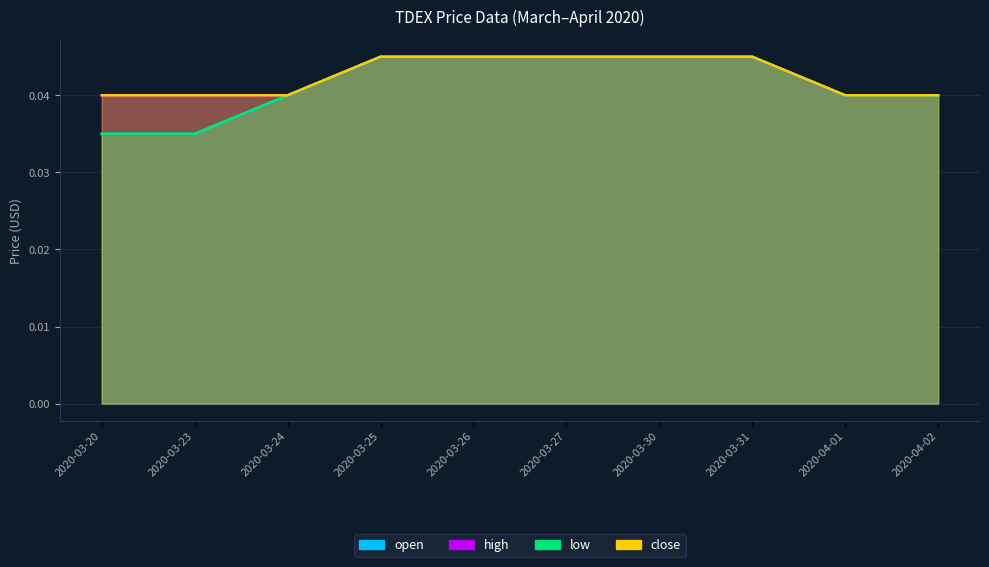

What is the sum of all close values?

0.4